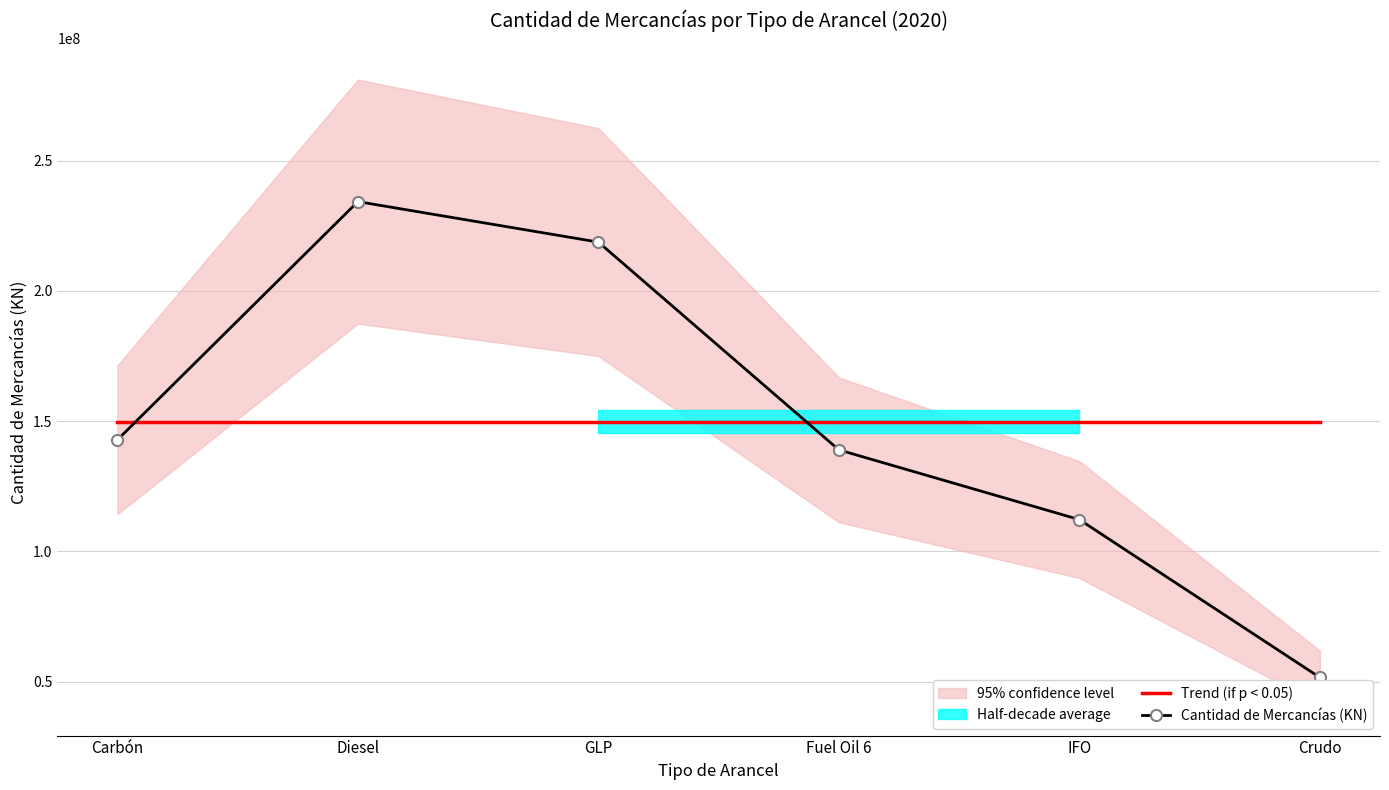

Rank the series at Diesel from highest to lowest value.

Cantidad de Mercancías (KN), Trend (if p < 0.05)